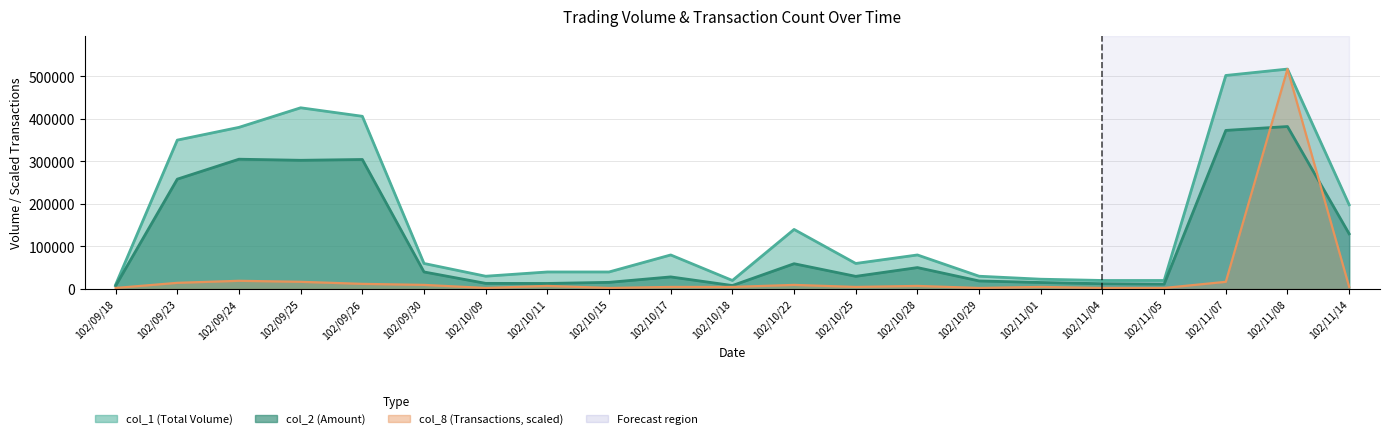

Which series ends up on top after the final intersection of col_2 and col_8?

col_2